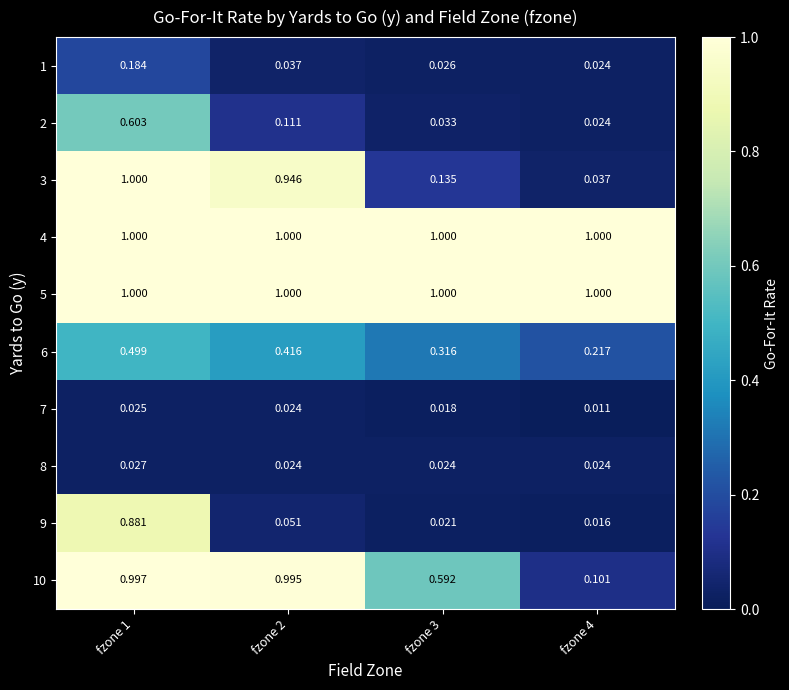

Is the value of 3 at fzone 2 greater than the value of 6 at fzone 1?

Yes